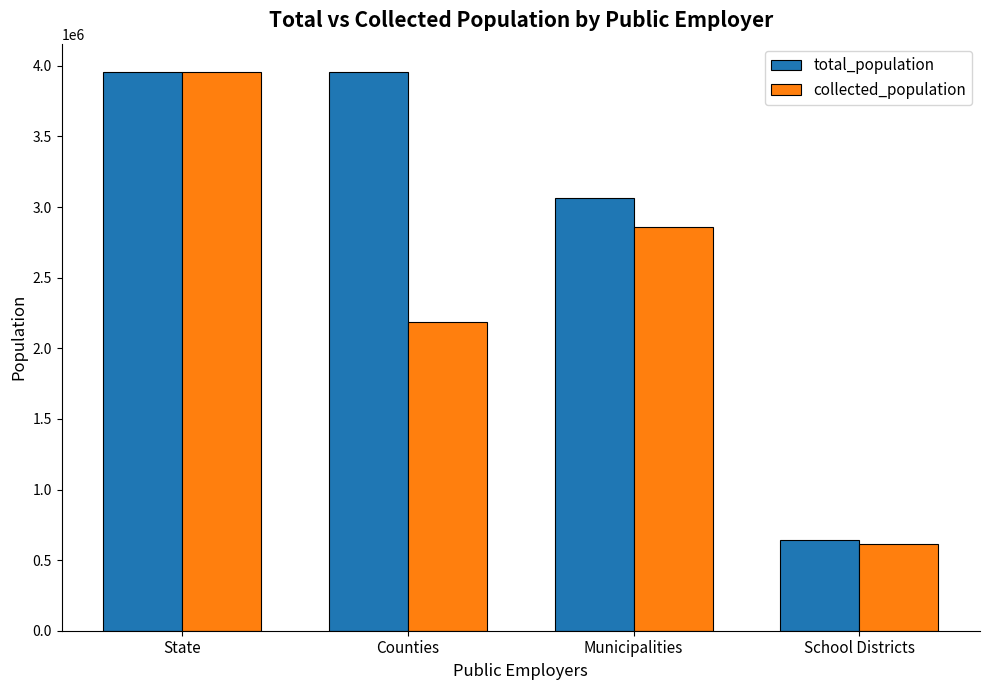

Reading left to right, list all the values displayed in this chart.

total_population: State=3959346	Counties=3959346	Municipalities=3061117	School Districts=638943
collected_population: State=3959346	Counties=2189577	Municipalities=2857275	School Districts=611720